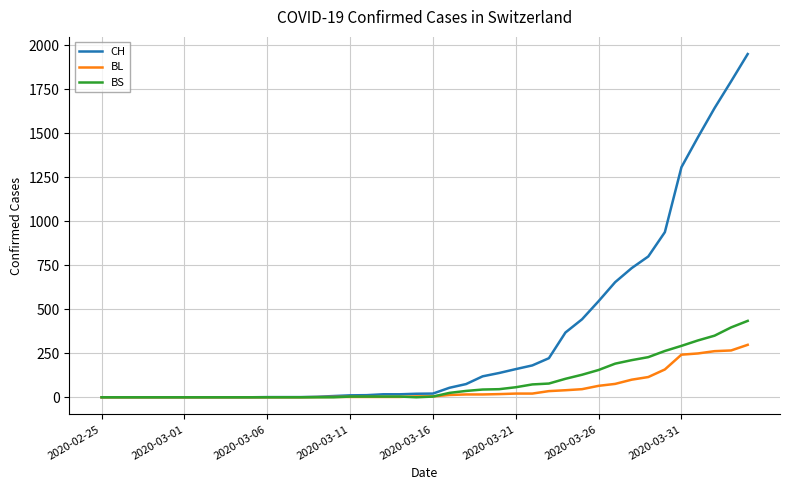

What is the highest value of the BS series?

434